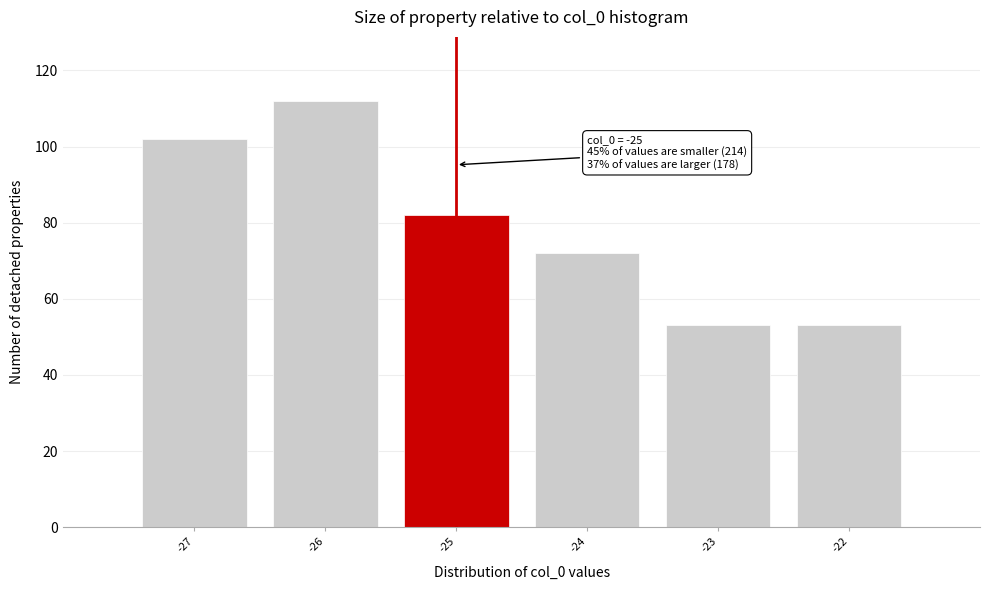

Over which range of the x-axis is the bar tallest?

-26.5 to -25.5